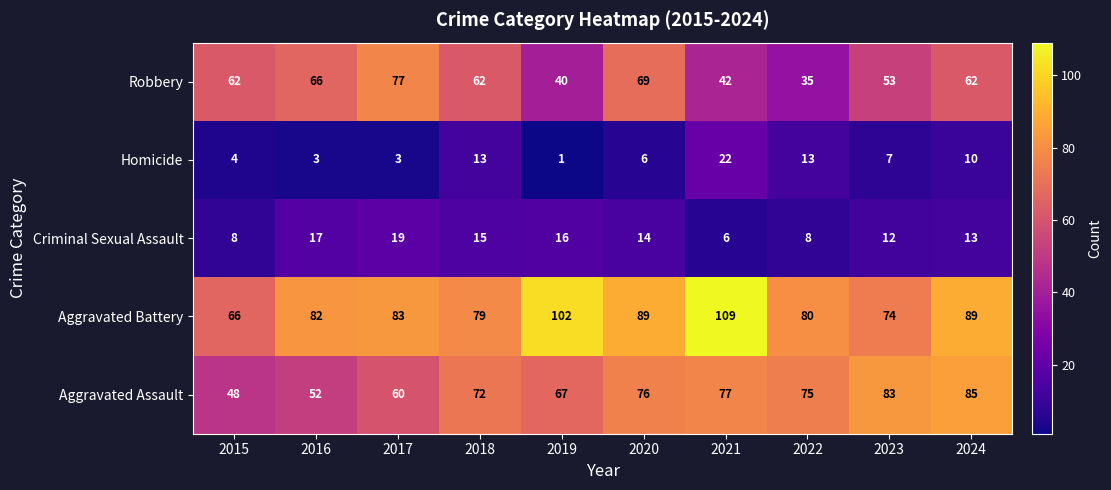

At which category is the sum across all series the highest?

2024